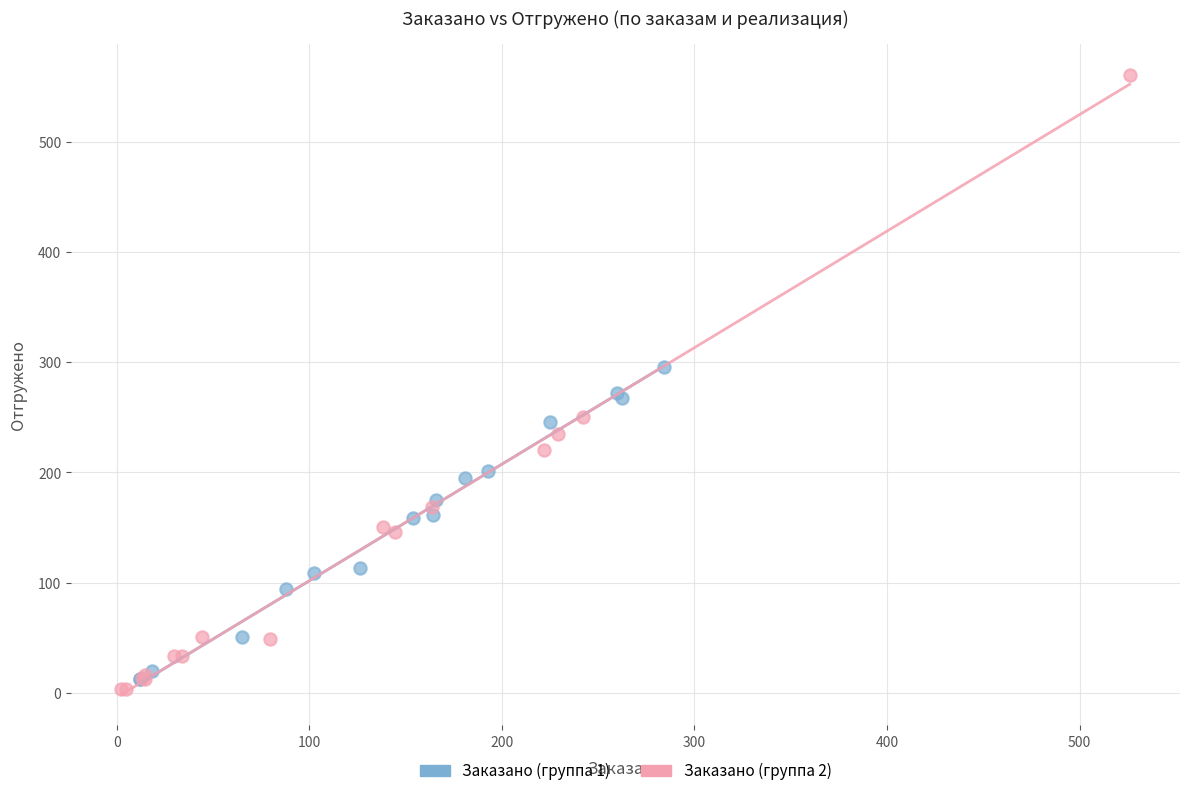

Which series reaches the minimum Y coordinate?

Заказано (группа 2)